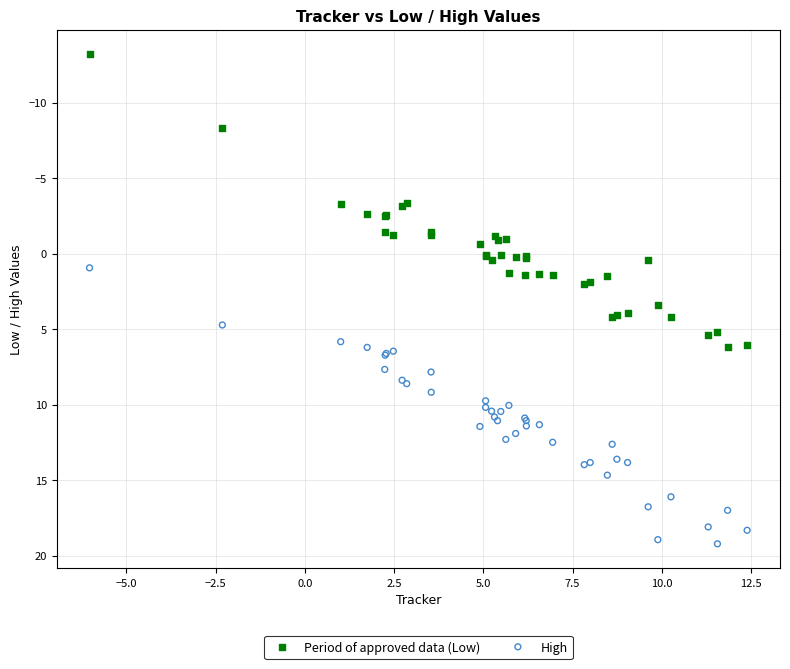

Across all series, what Y value is closest to 3?

3.4